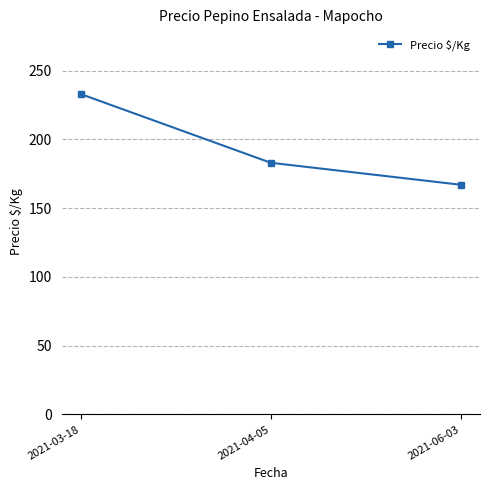

Reading left to right, list all the values displayed in this chart.

2021-03-18=233	2021-04-05=183	2021-06-03=167